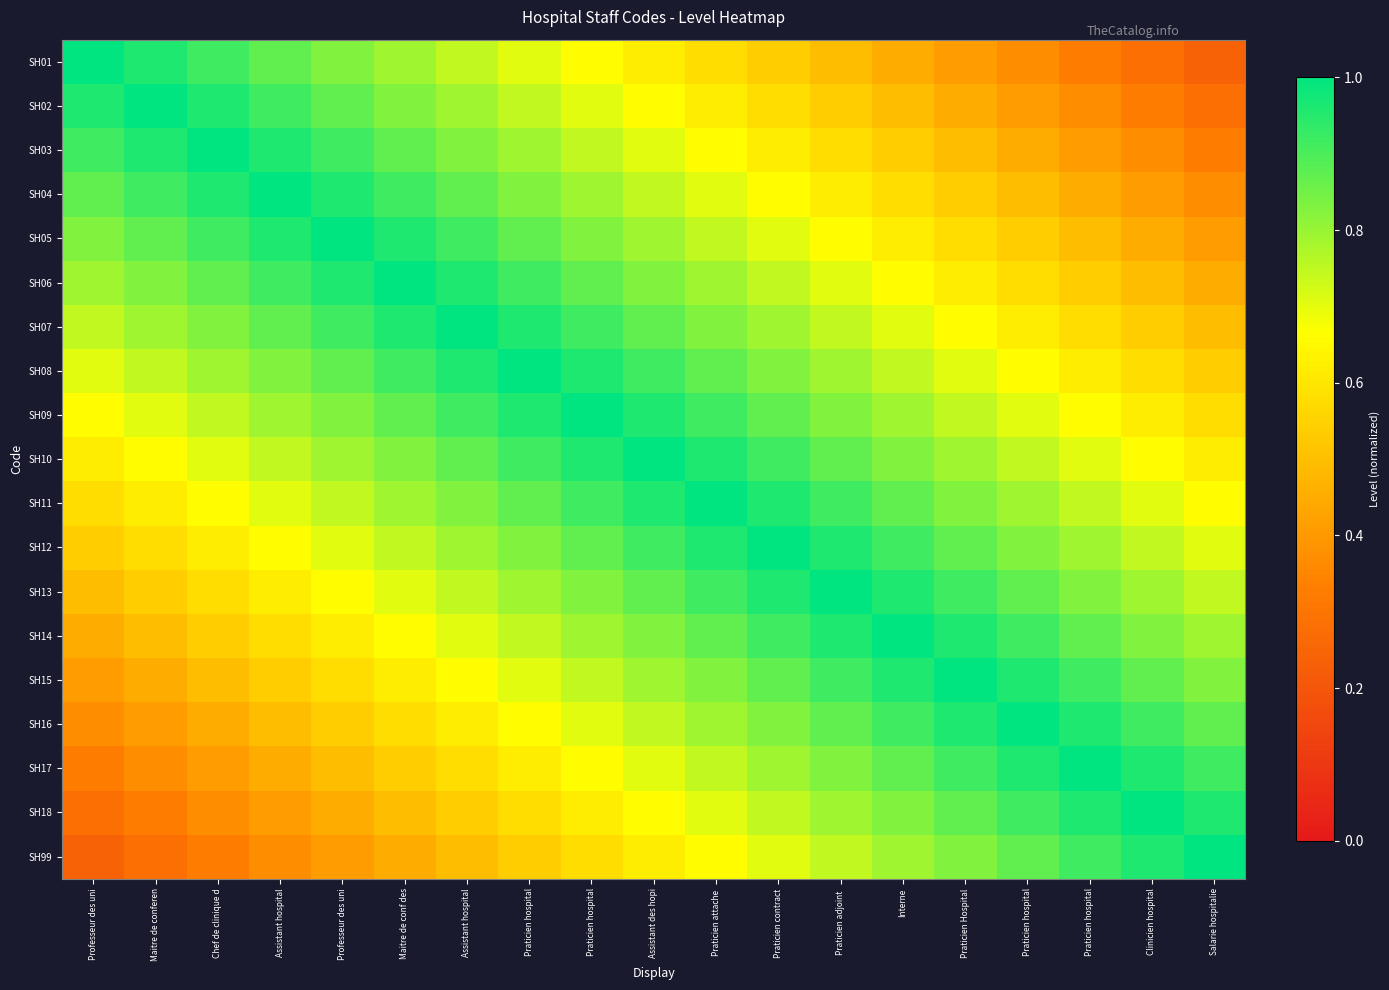

What is the difference between the highest and lowest values at Chef de clinique d?

0.7